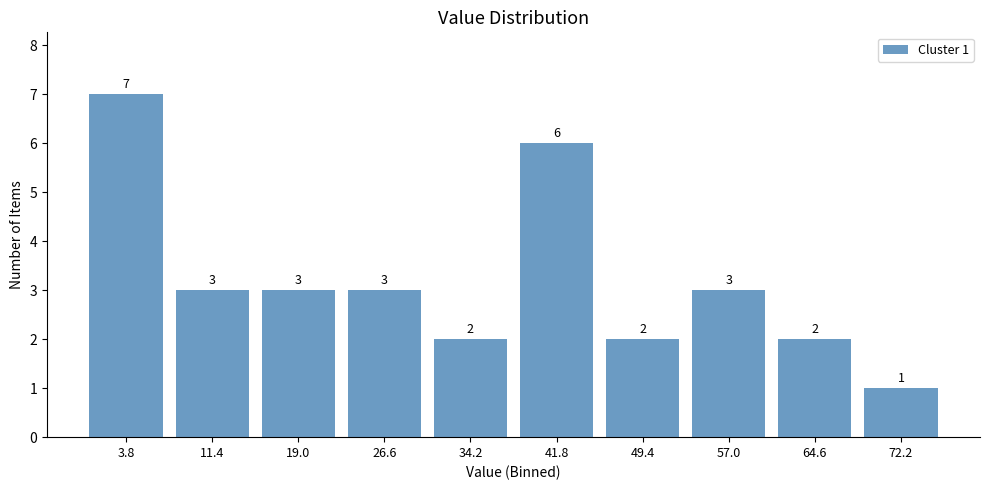

Over which range of the x-axis is the bar tallest?

0.0 to 7.6